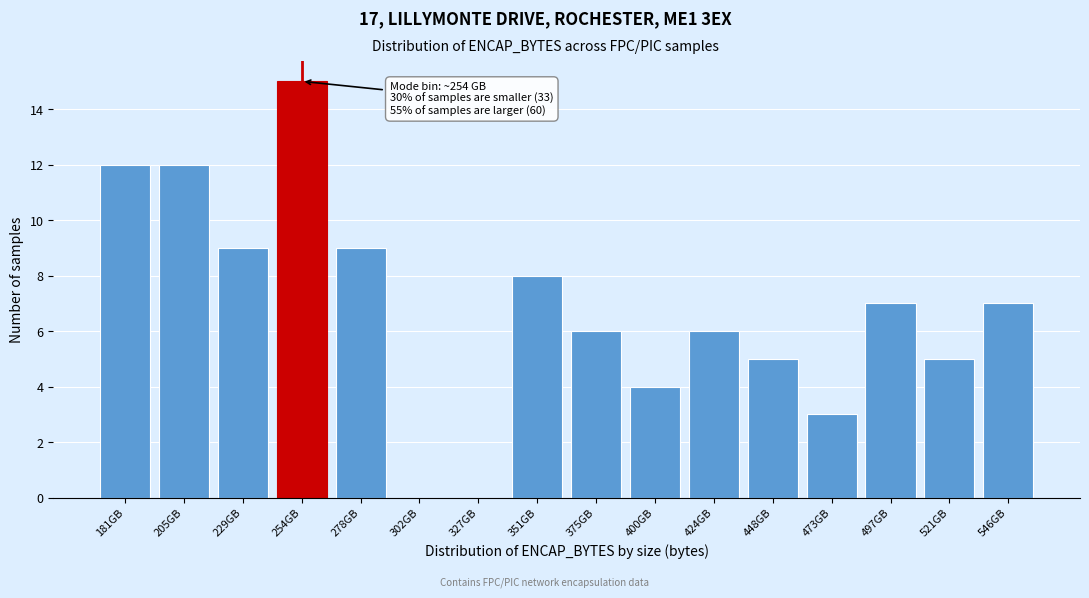

Reading left to right, extract all data points from this chart.

181GB=12	205GB=12	229GB=9	254GB=15	278GB=9	302GB=0	327GB=0	351GB=8	375GB=6	400GB=4	424GB=6	448GB=5	473GB=3	497GB=7	521GB=5	546GB=7